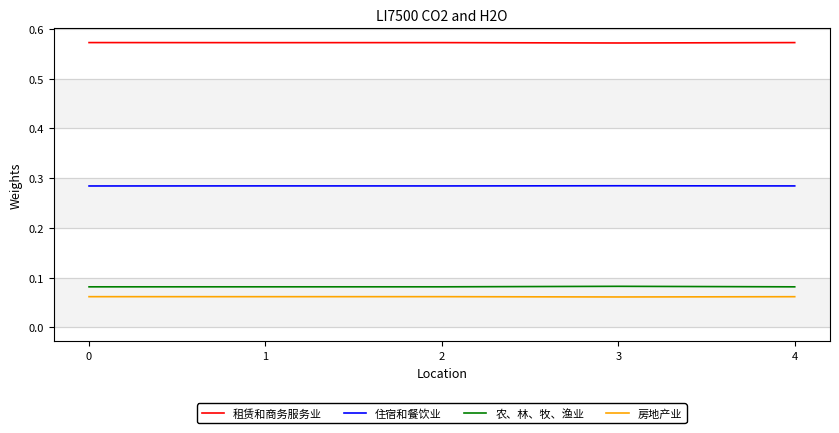

What is the total value across all series at 2?

1.0